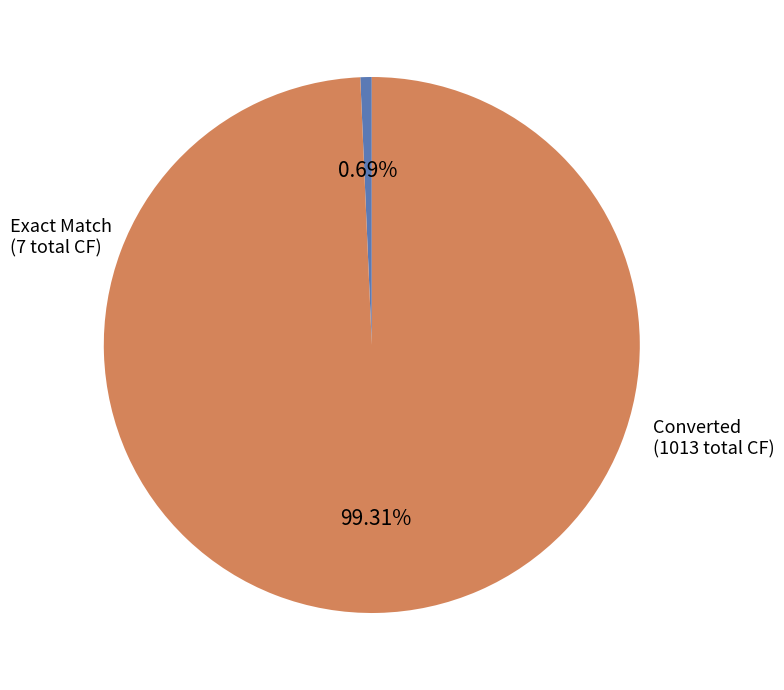

How many slices are in this pie chart?

2